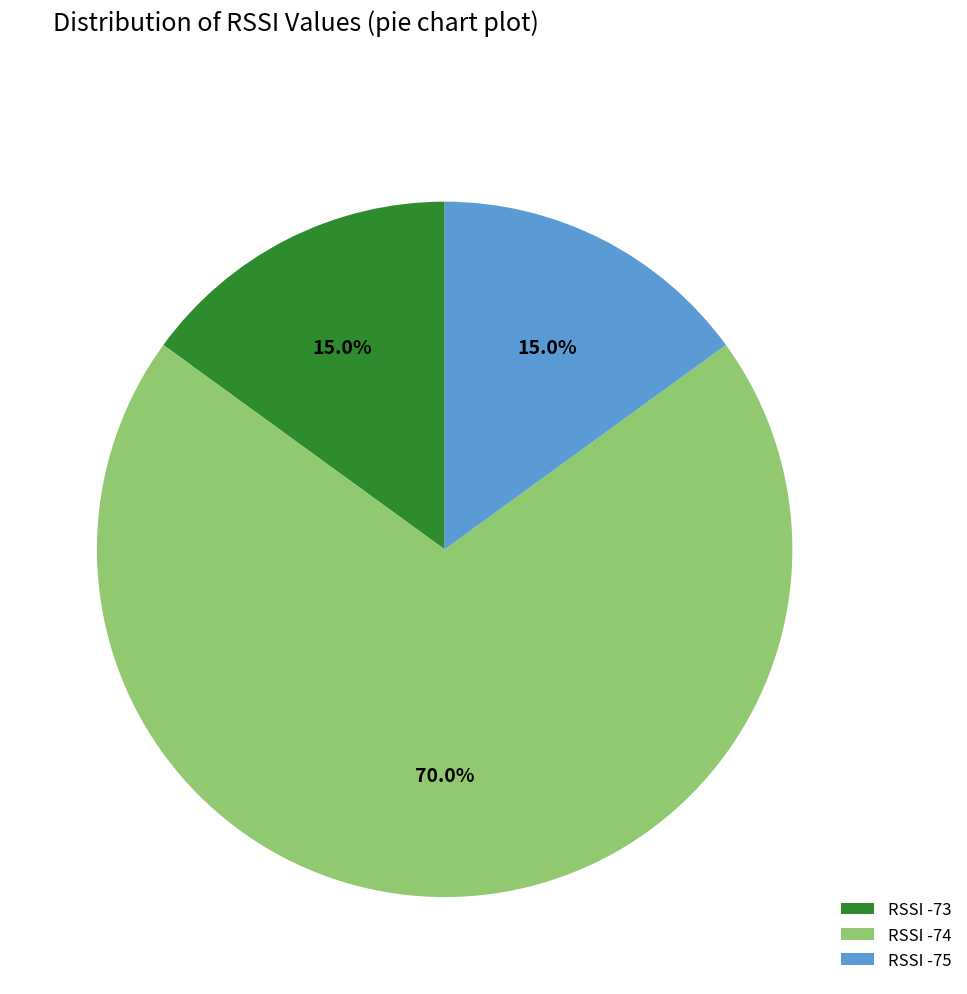

Does any single category account for the majority?

Yes